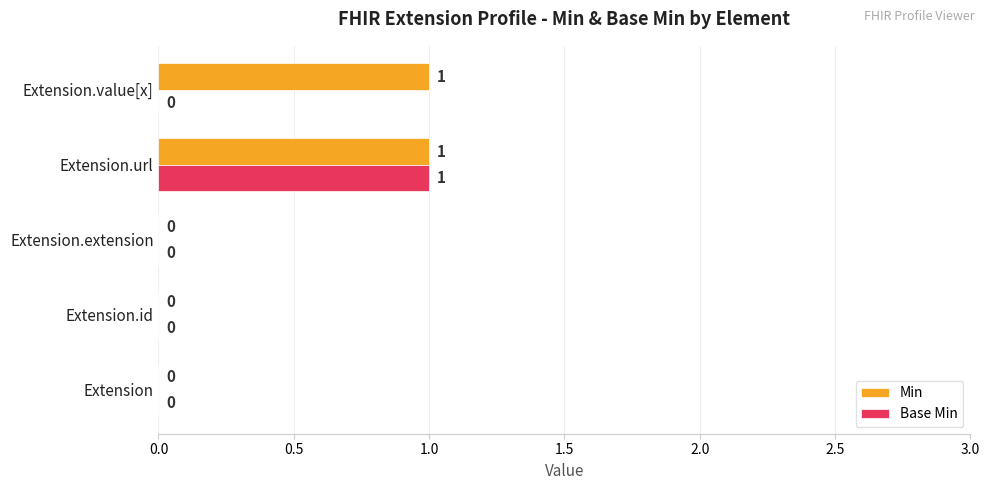

What is the maximum value for Min?

1